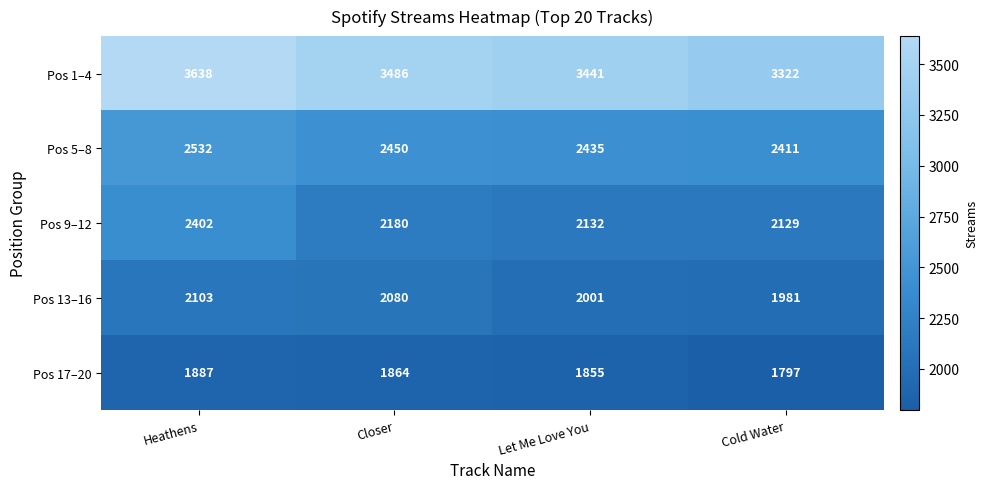

Where is Pos 5–8 nearest to the value 2471?

Closer